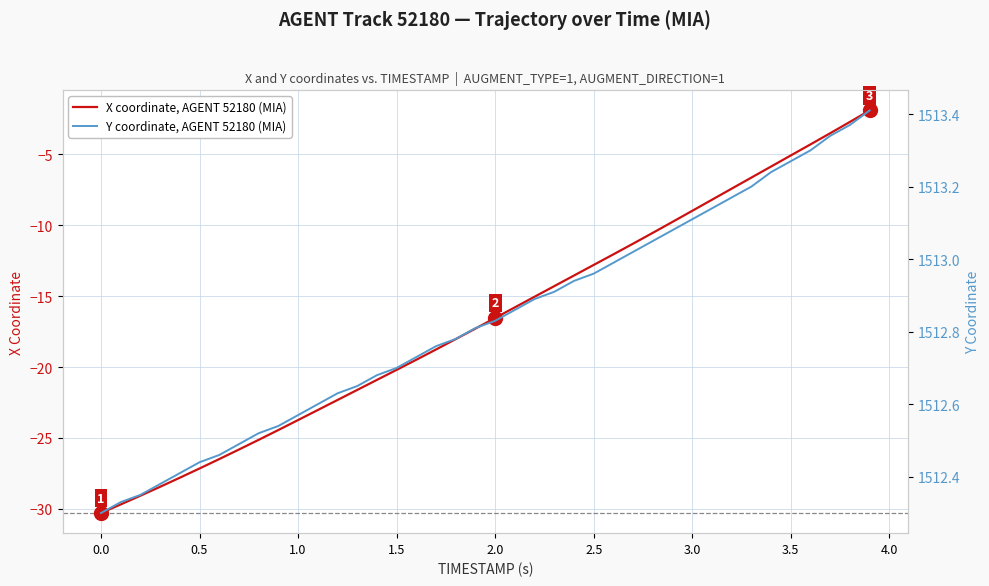

True or false: X coordinate, AGENT 52180 (MIA) has a value of -8.3 at 1.5.

False